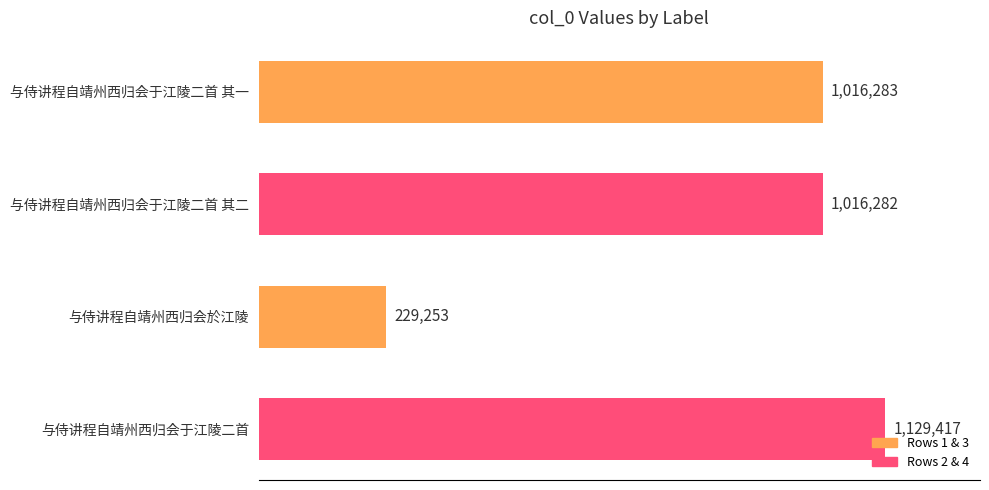

What is the difference between the maximum and minimum values?

900164